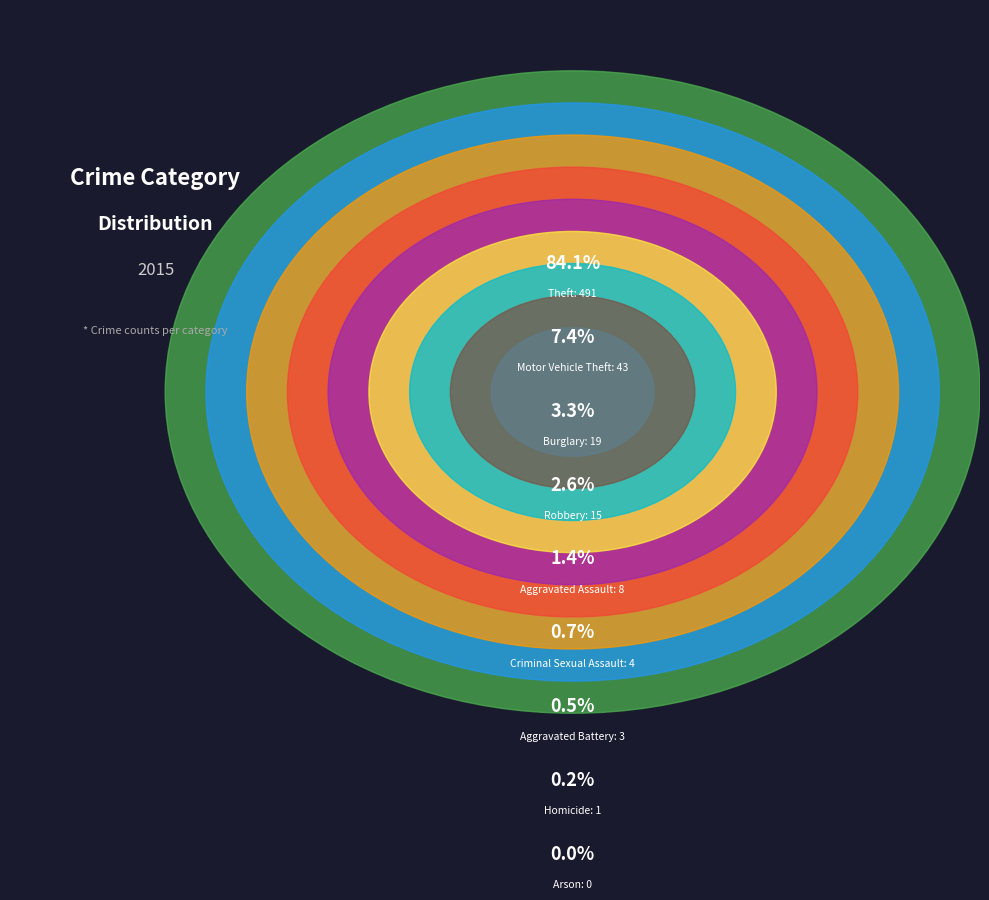

Combined, what portion of the pie is Criminal Sexual Assault and Aggravated Battery?

1.2%